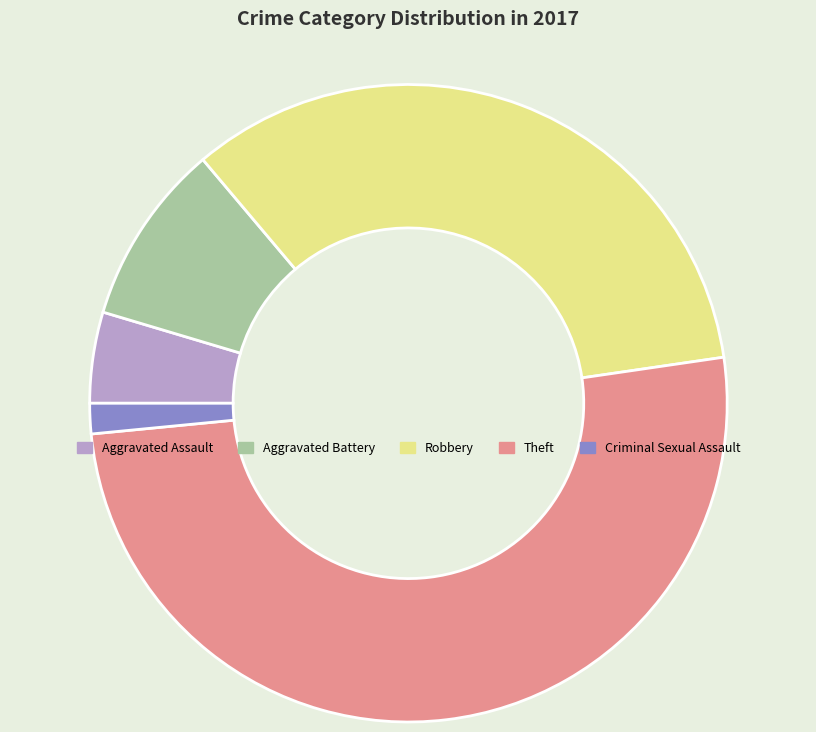

What is the majority slice?

Theft